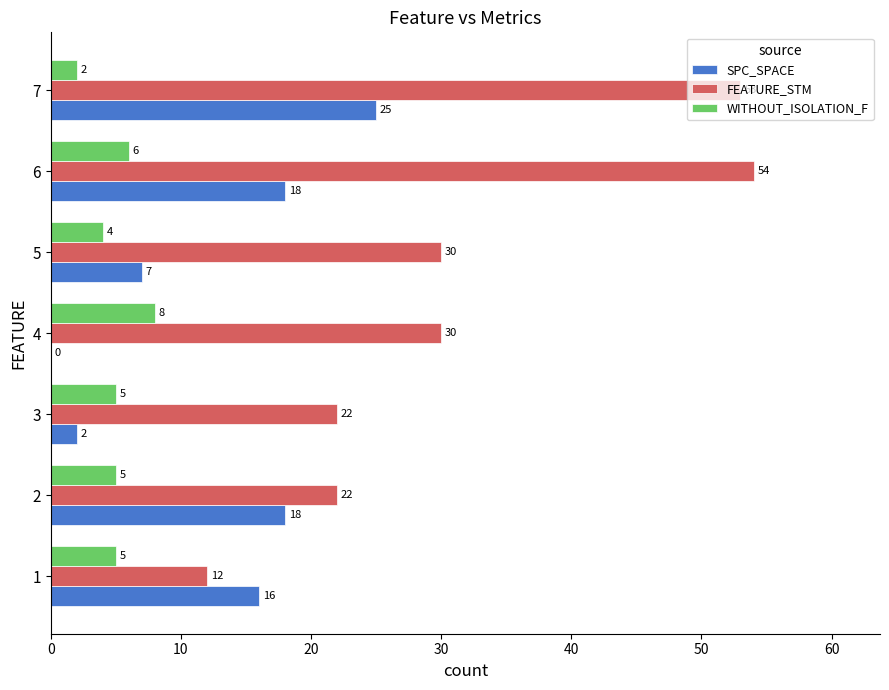

At which label does WITHOUT_ISOLATION_F reach its peak?

4